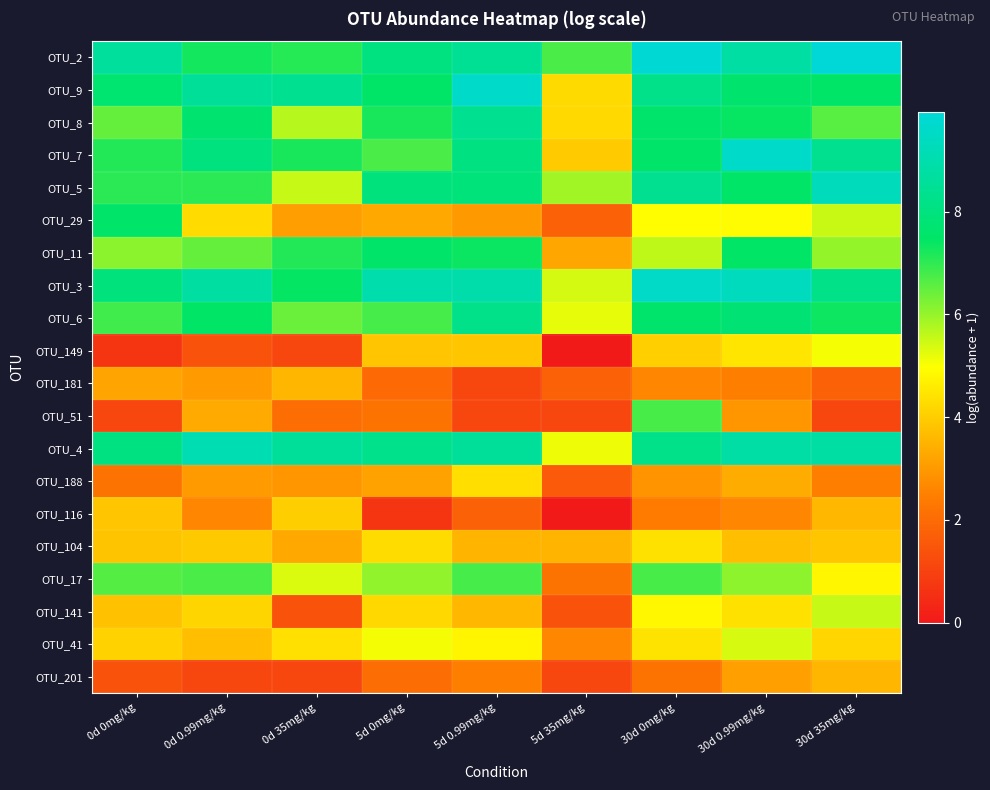

At how many categories does at least one series exceed 8?

8